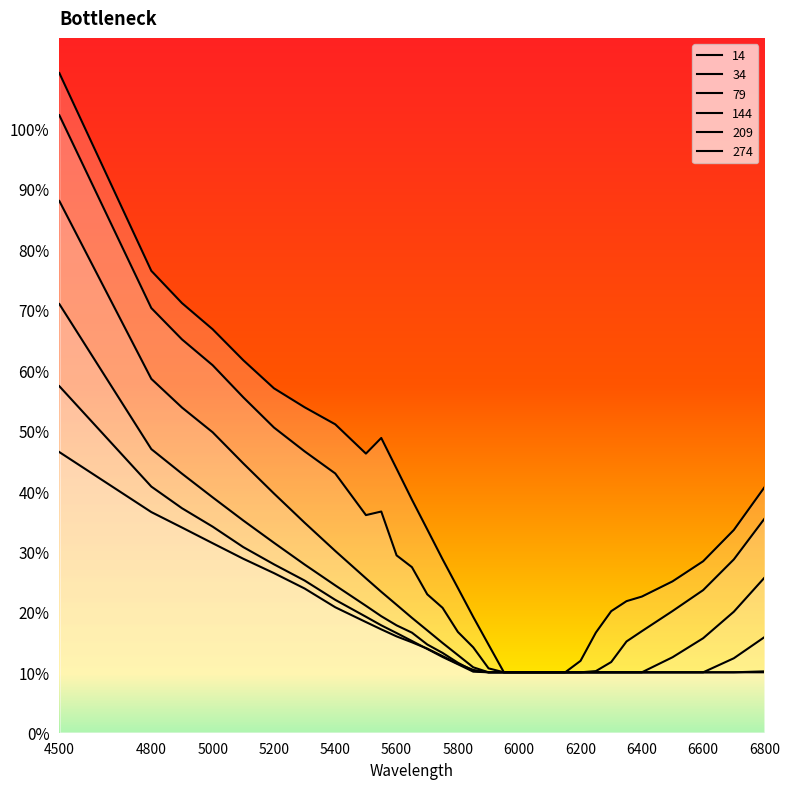

What is the maximum value shown in the chart?

1.1